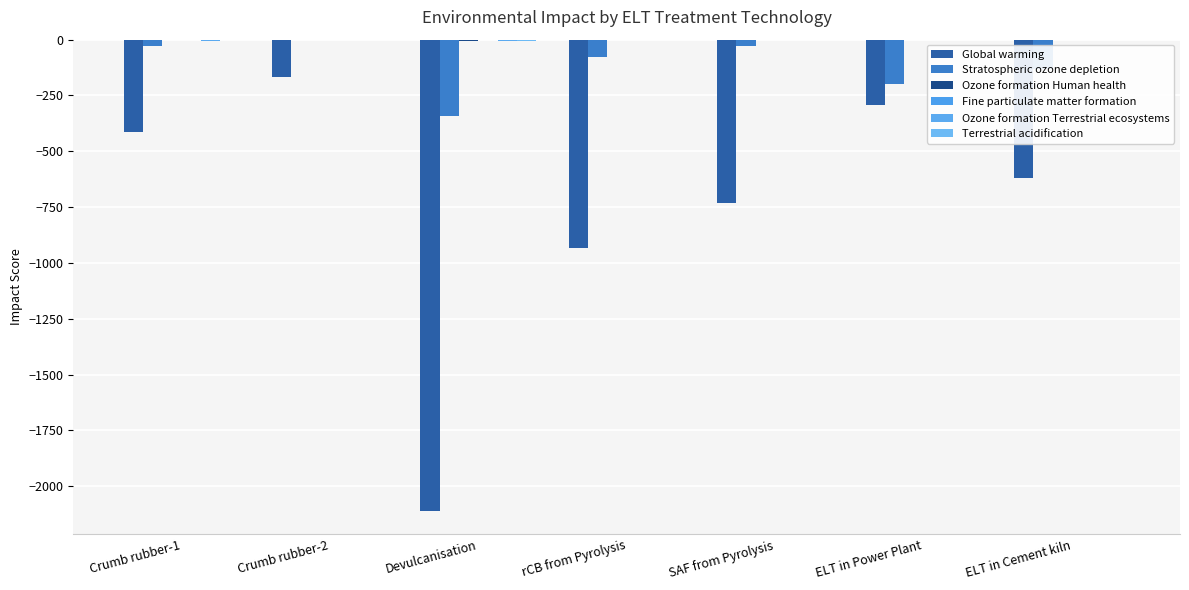

How many series are shown in this chart?

6